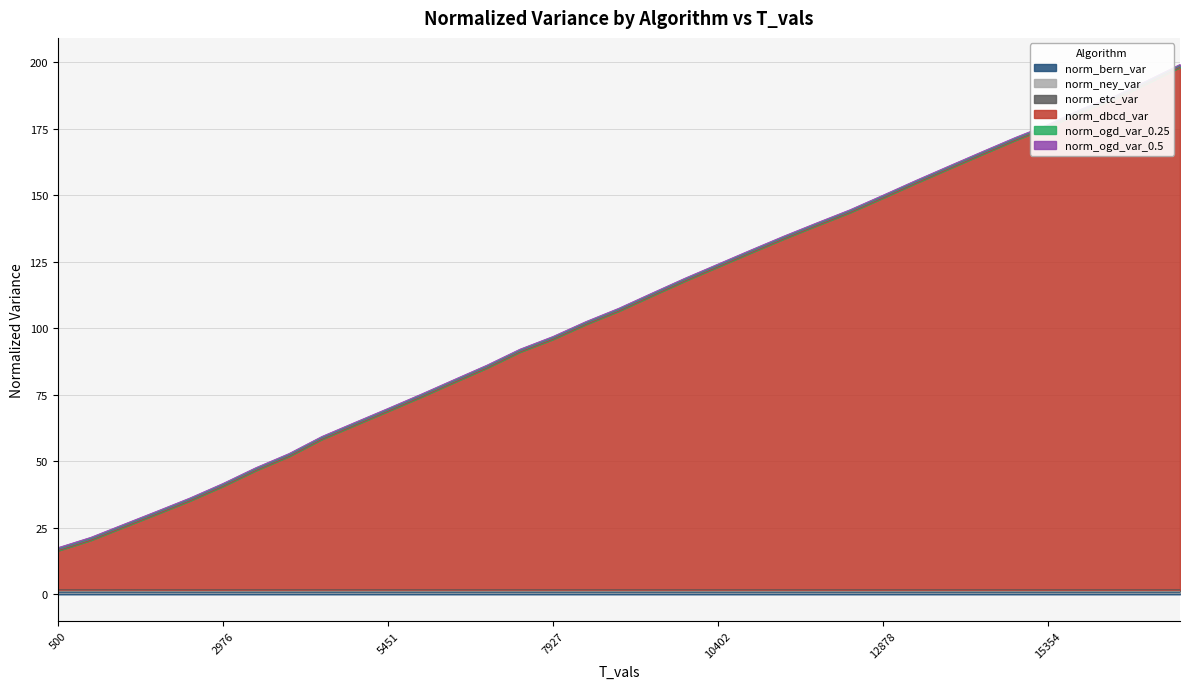

Is it true that norm_ney_var equals 1.2 at 5451?

True